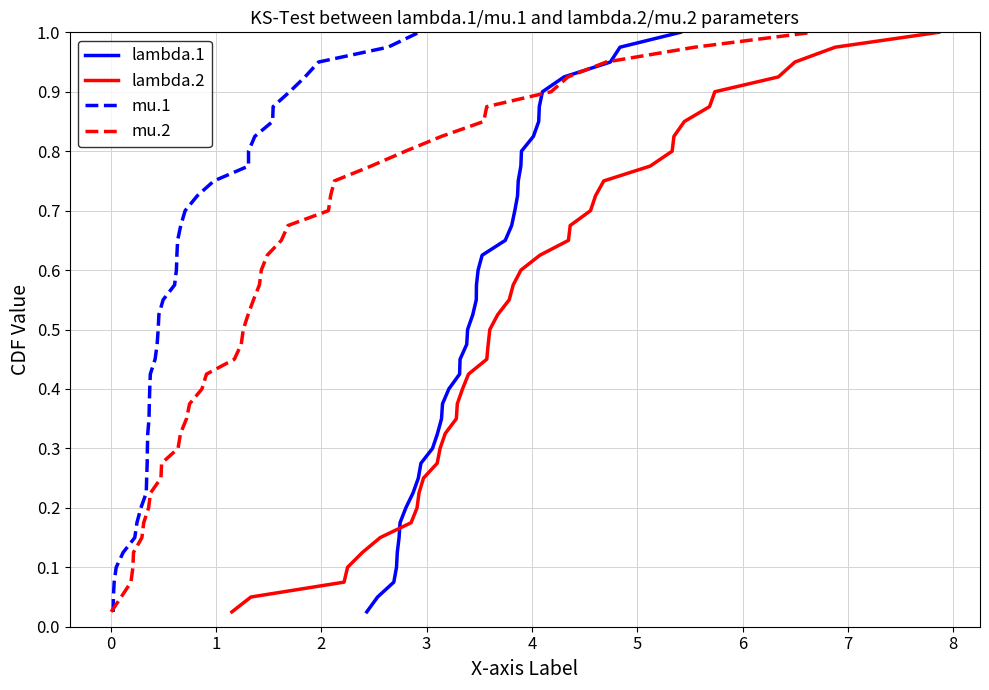

What is the maximum value for mu.2?

1.0